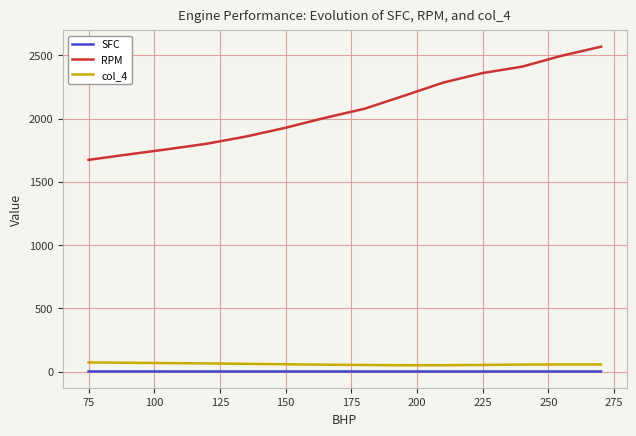

What is the greatest value displayed?

2567.7